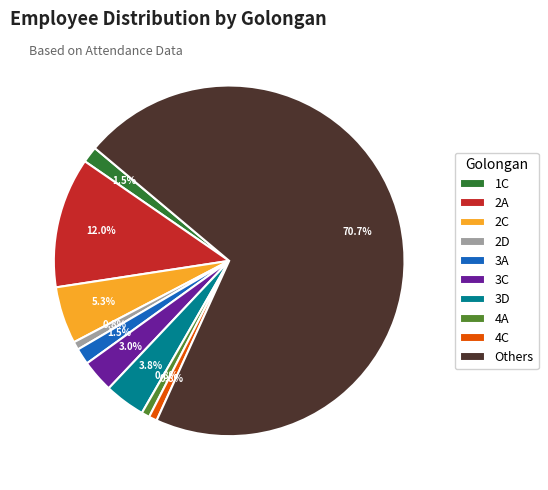

To the nearest percent, what is the average slice percentage?

10%